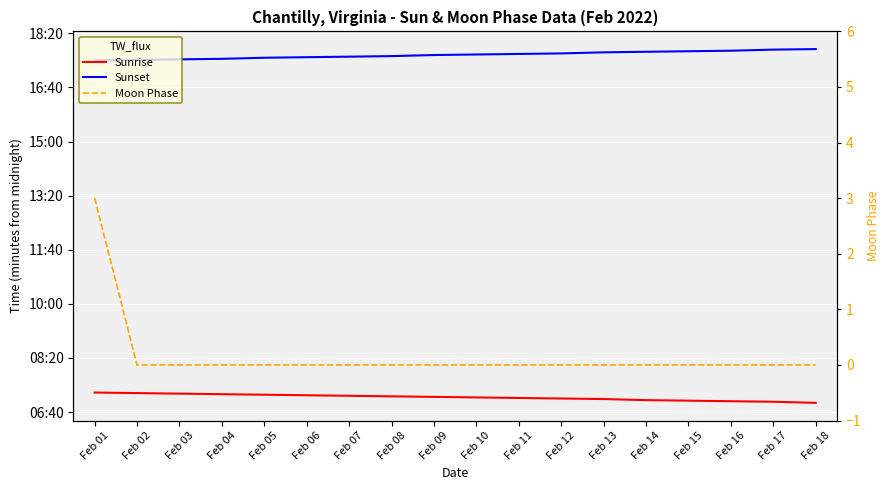

What are all the series names shown in the legend?

Sunrise, Sunset, Moon Phase